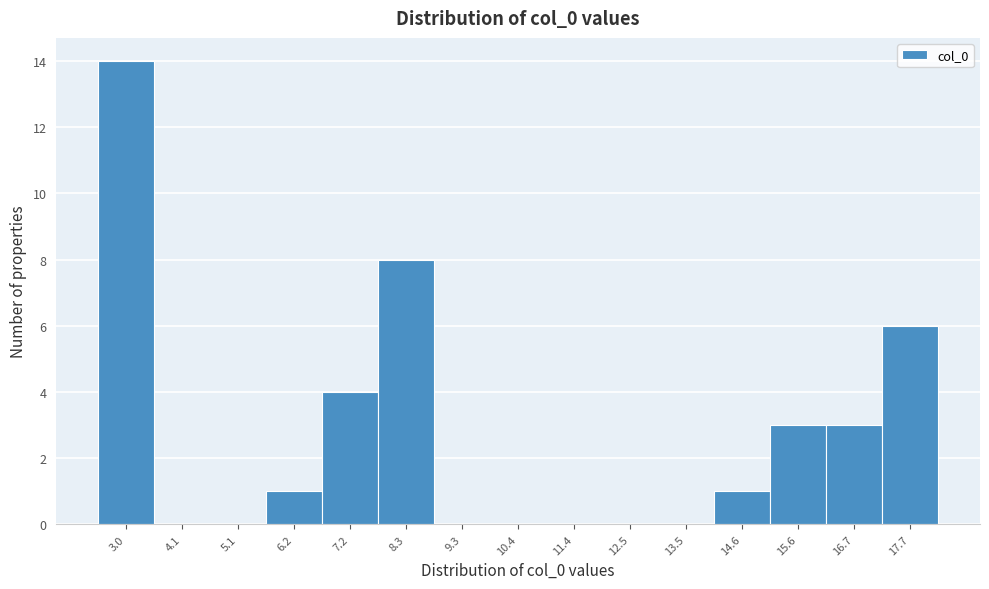

Reading left to right, what are all the values shown in this chart?

3.0=14	4.1=0	5.1=0	6.2=1	7.2=4	8.3=8	9.3=0	10.4=0	11.4=0	12.5=0	13.5=0	14.6=1	15.6=3	16.7=3	17.7=6